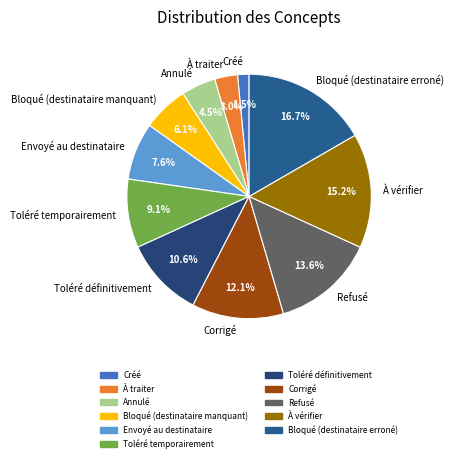

To the nearest percent, what is the average slice percentage?

9%